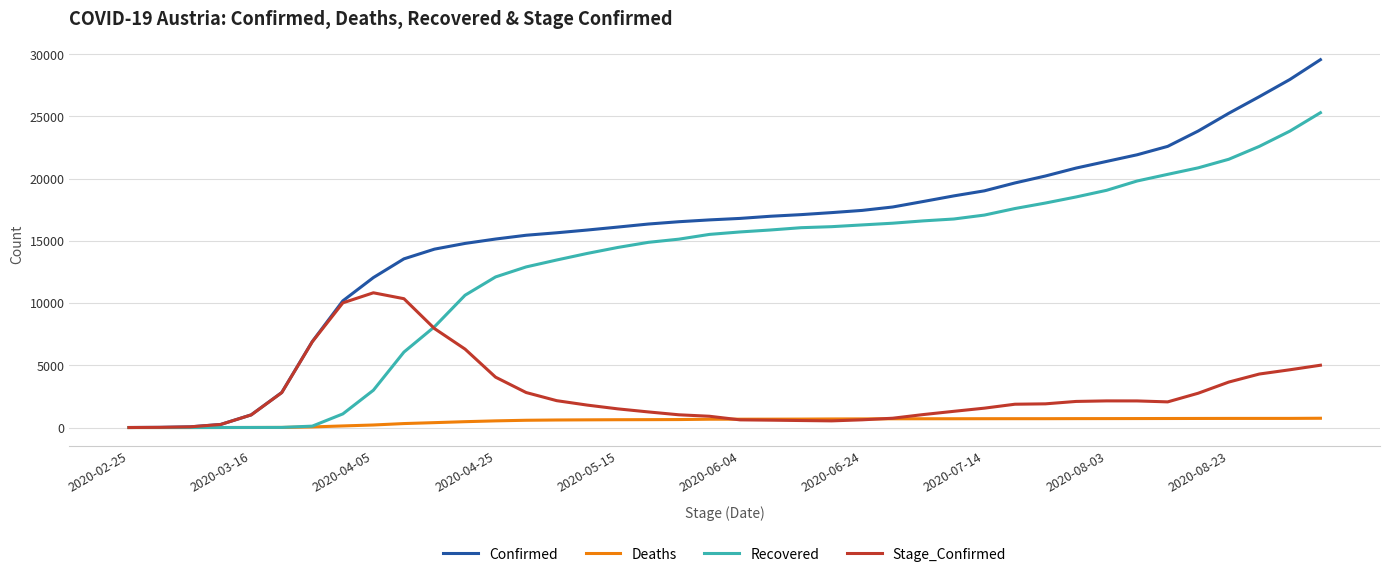

How many values in the Deaths series are below 670?

20